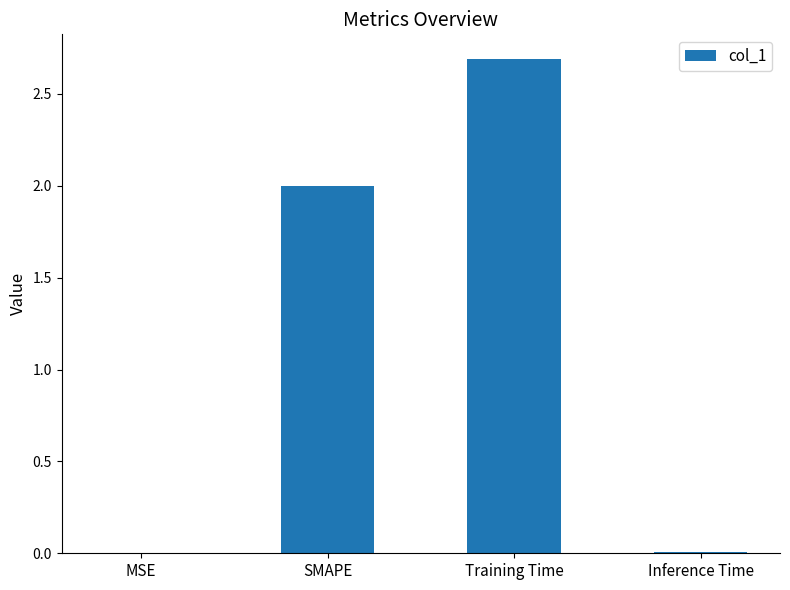

Between SMAPE and Training Time, which is larger?

Training Time